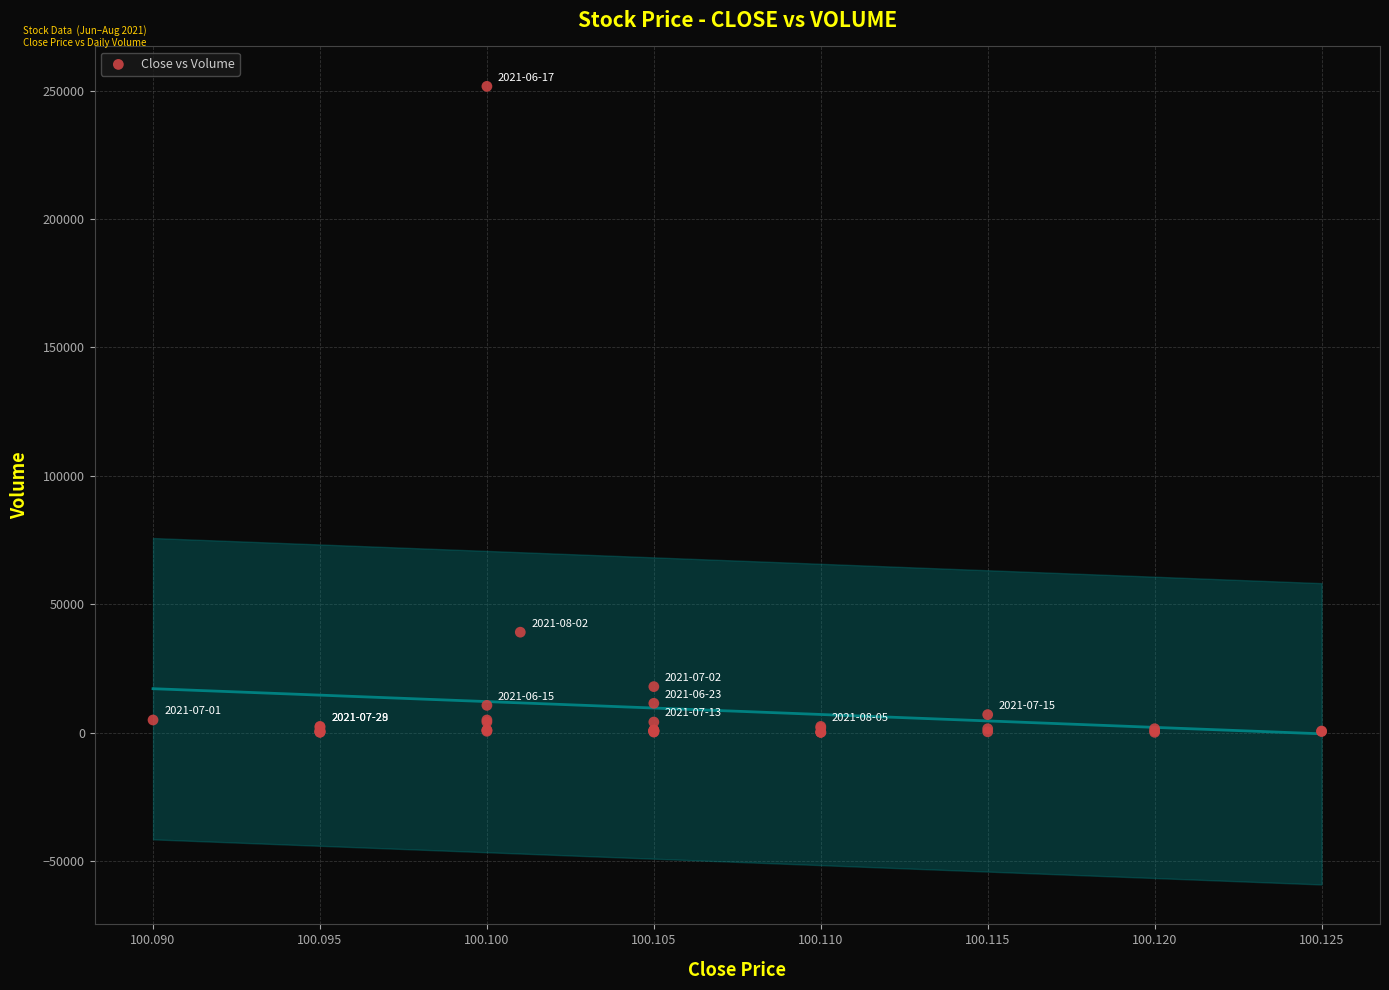

What Y value in the scatter plot is closest to 125900?

39100